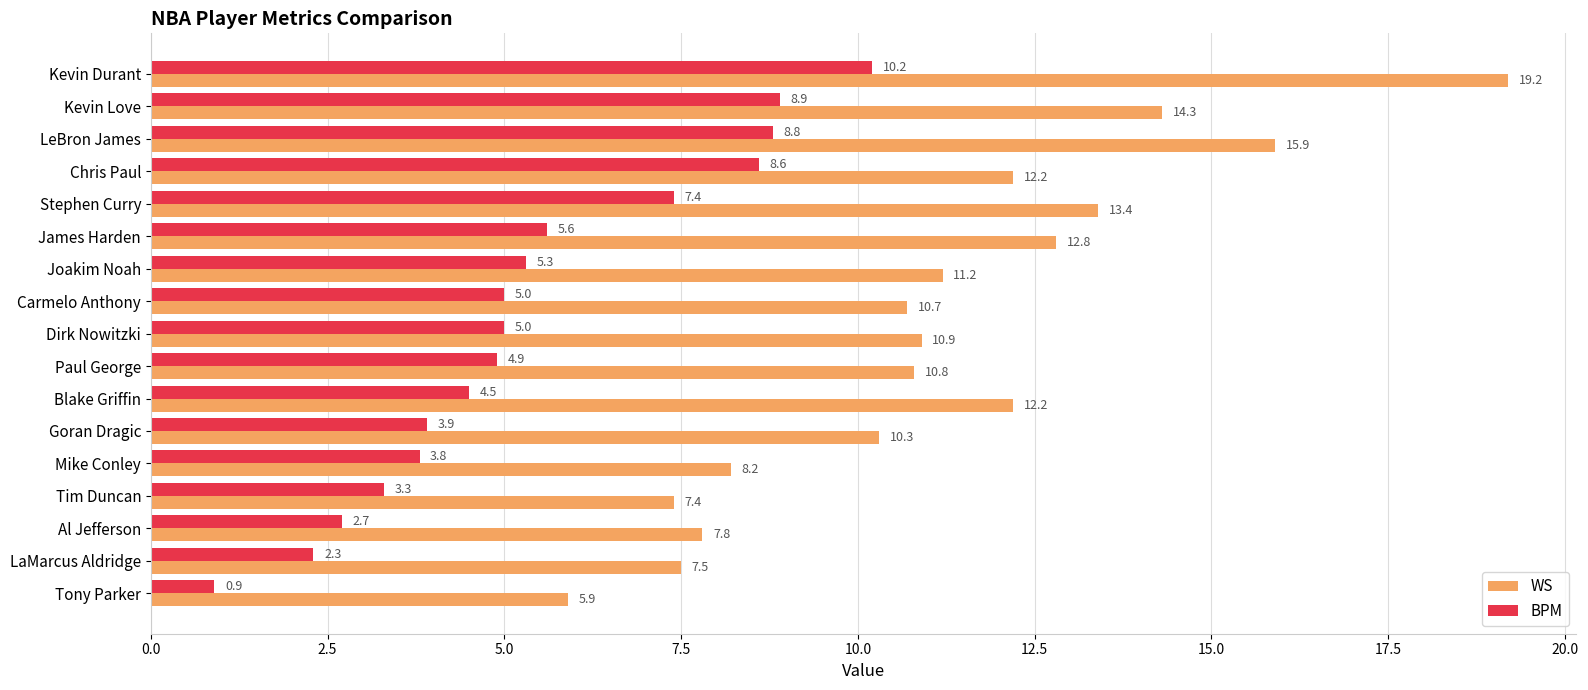

Read the BPM value at Carmelo Anthony.

5.0